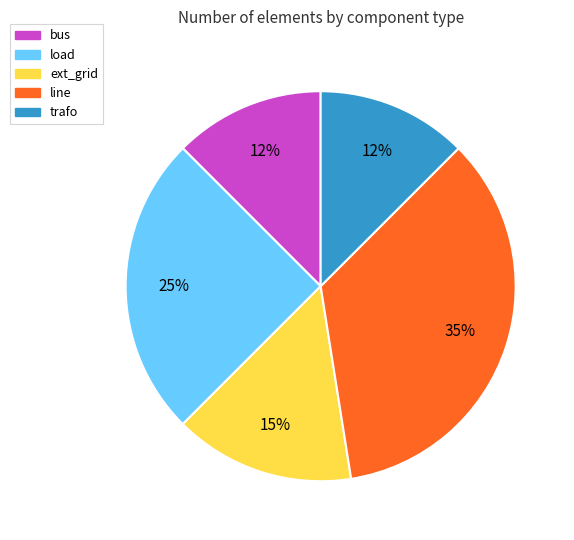

To the nearest percent, what is the difference between the line and ext_grid slice percentages?

20%